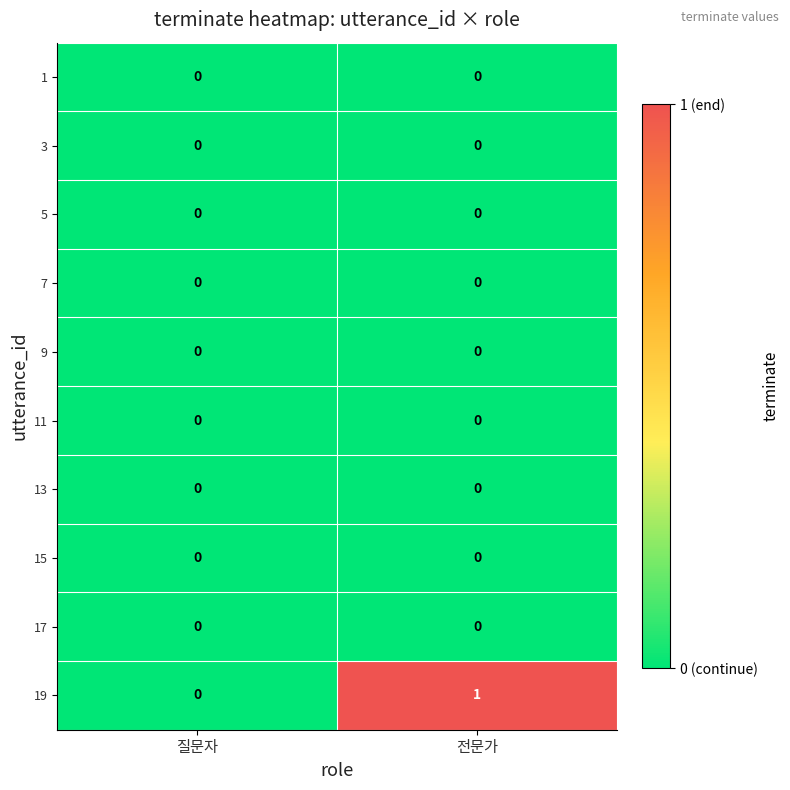

Between 질문자 and 전문가, which series saw the biggest shift?

19